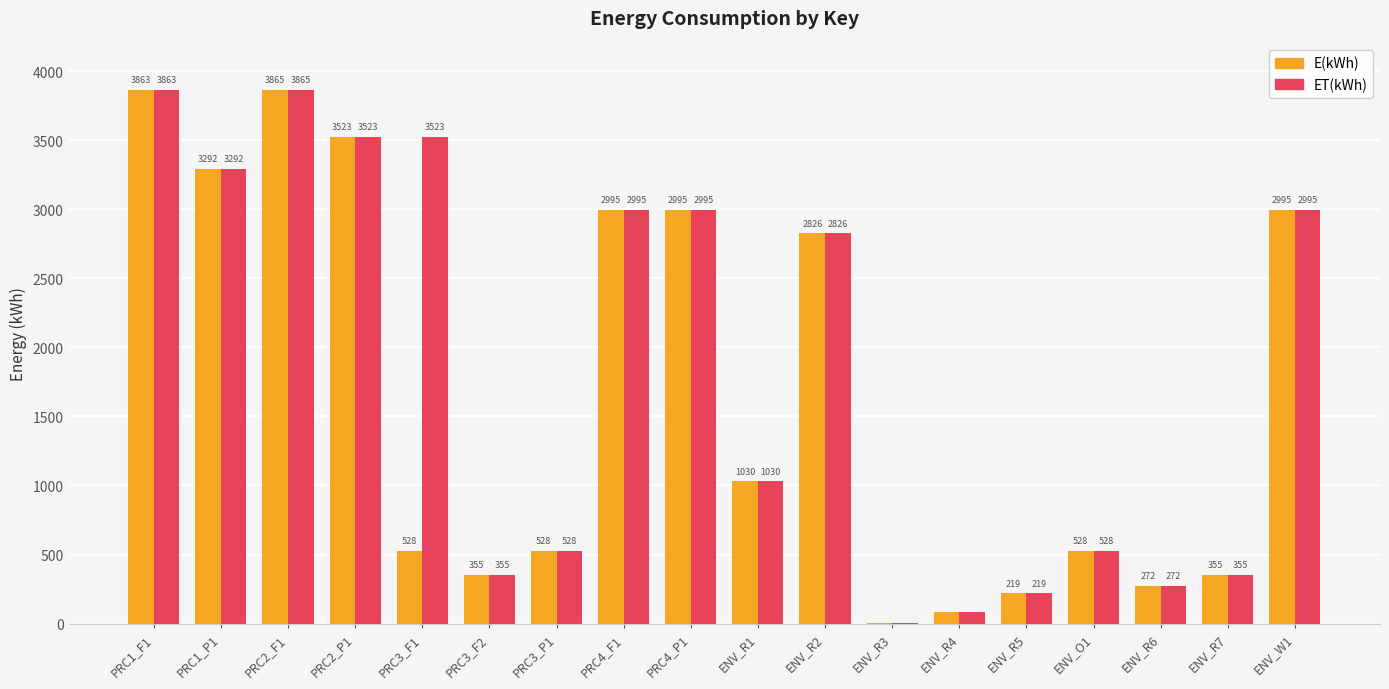

The value of E(kWh) at ENV_R3 is 6.3. True or false?

True